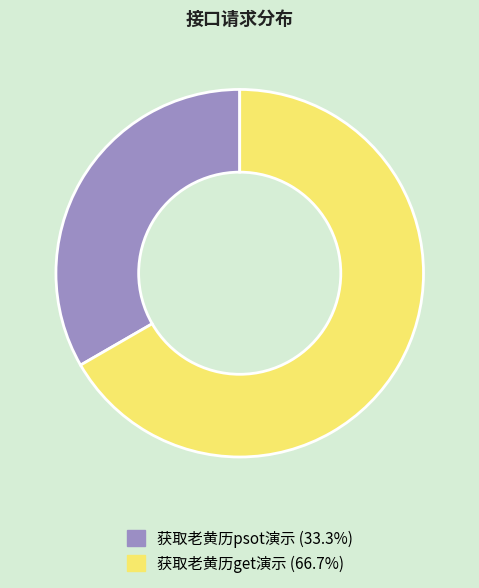

Does 获取老黄历psot演示 represent more than half of the total?

No